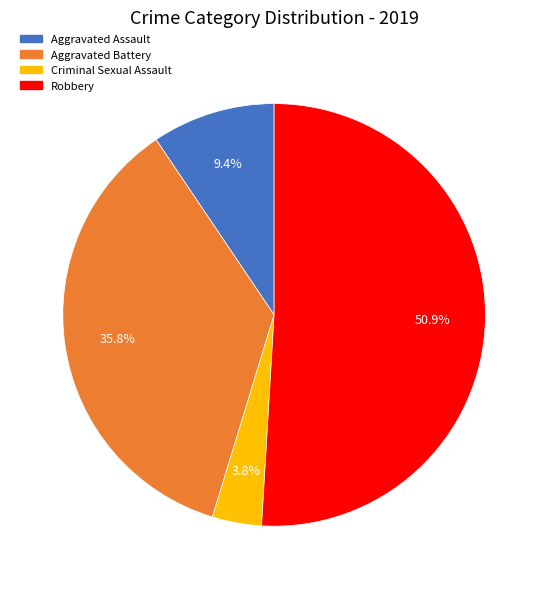

Is there a majority slice in this chart?

Yes